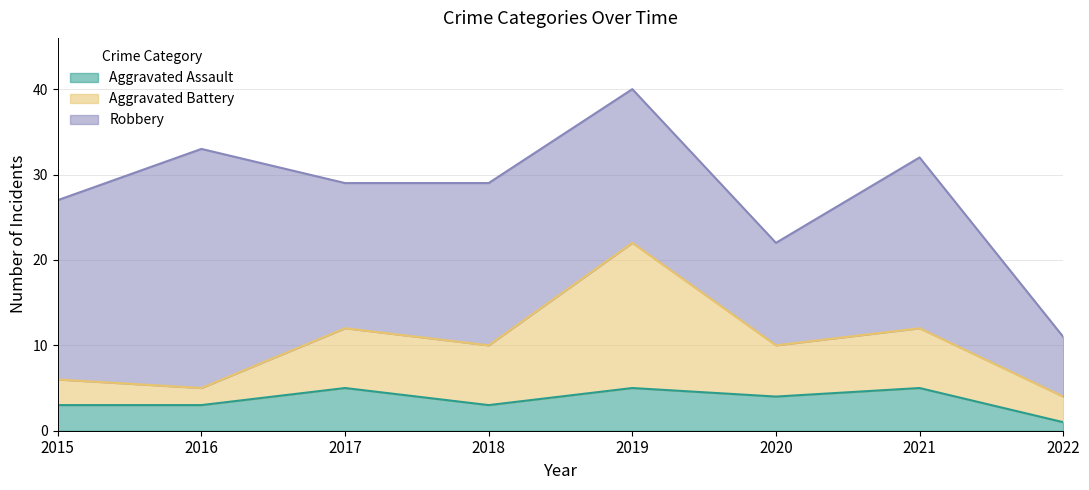

How many Aggravated Assault values are between 3 and 5?

7